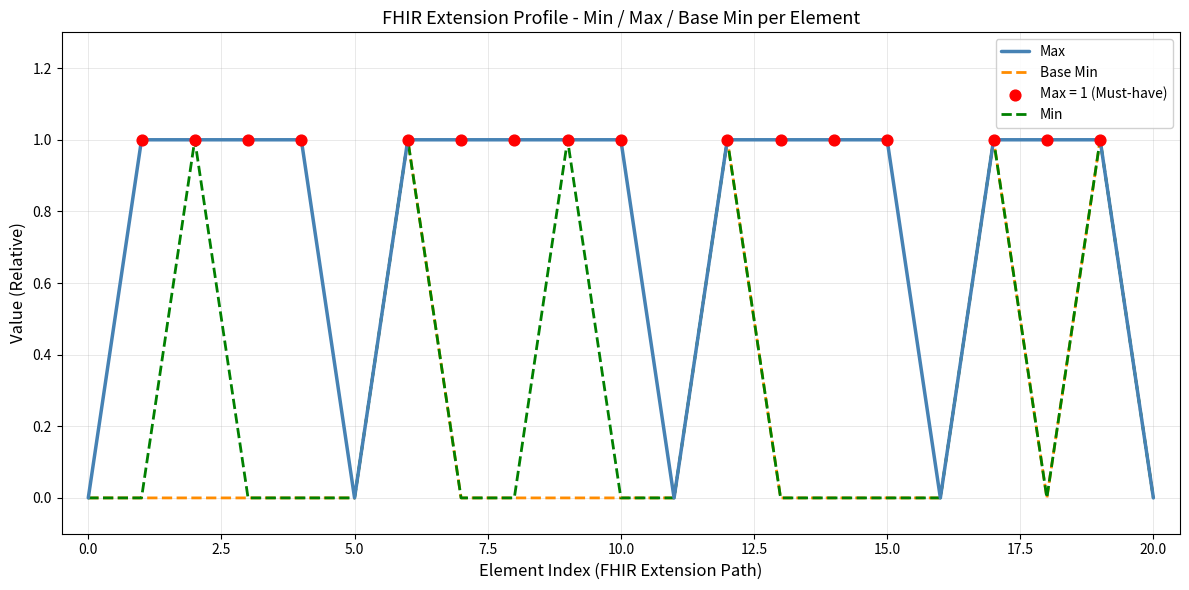

Which series has the largest total across all categories?

Max